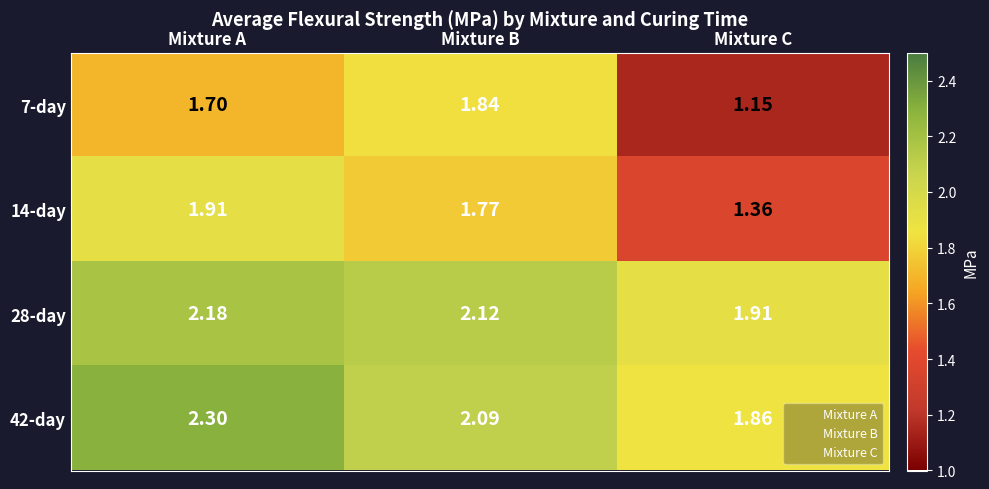

Between Mixture A and Mixture B, which series saw the biggest shift?

42-day